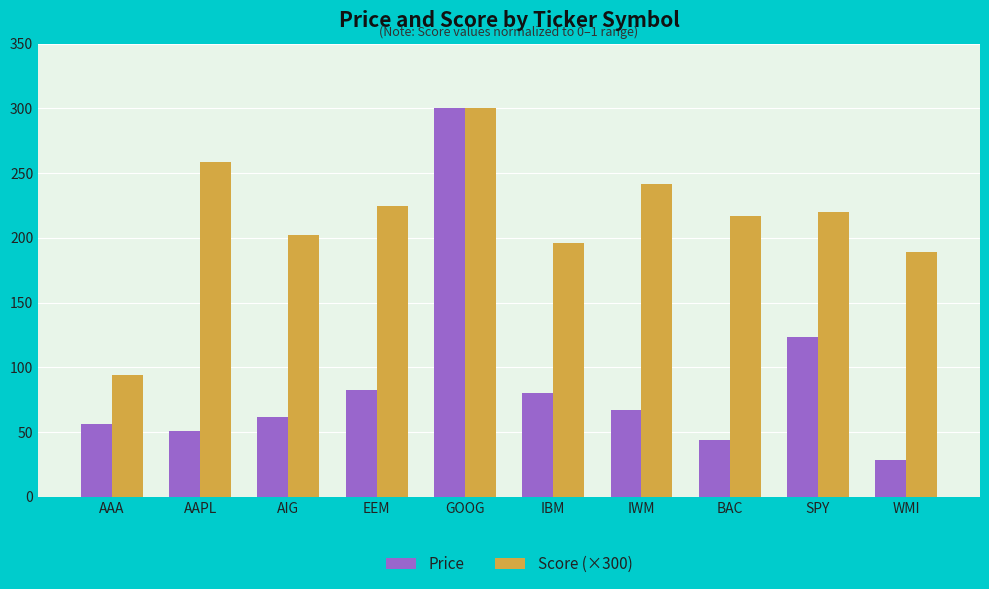

Which series changed the most between AIG and GOOG?

Price